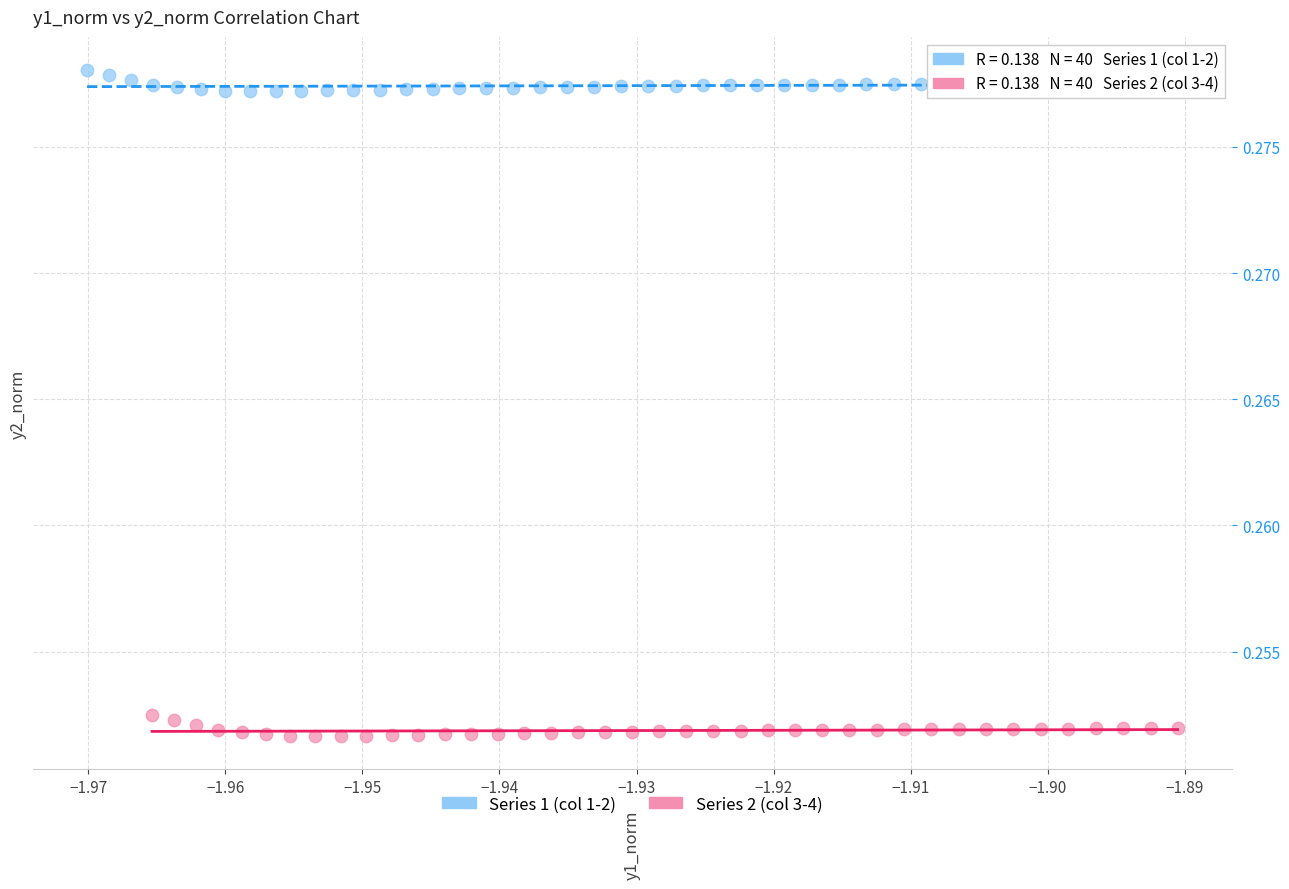

Which series reaches the minimum Y coordinate?

Series 2 (col 3-4)